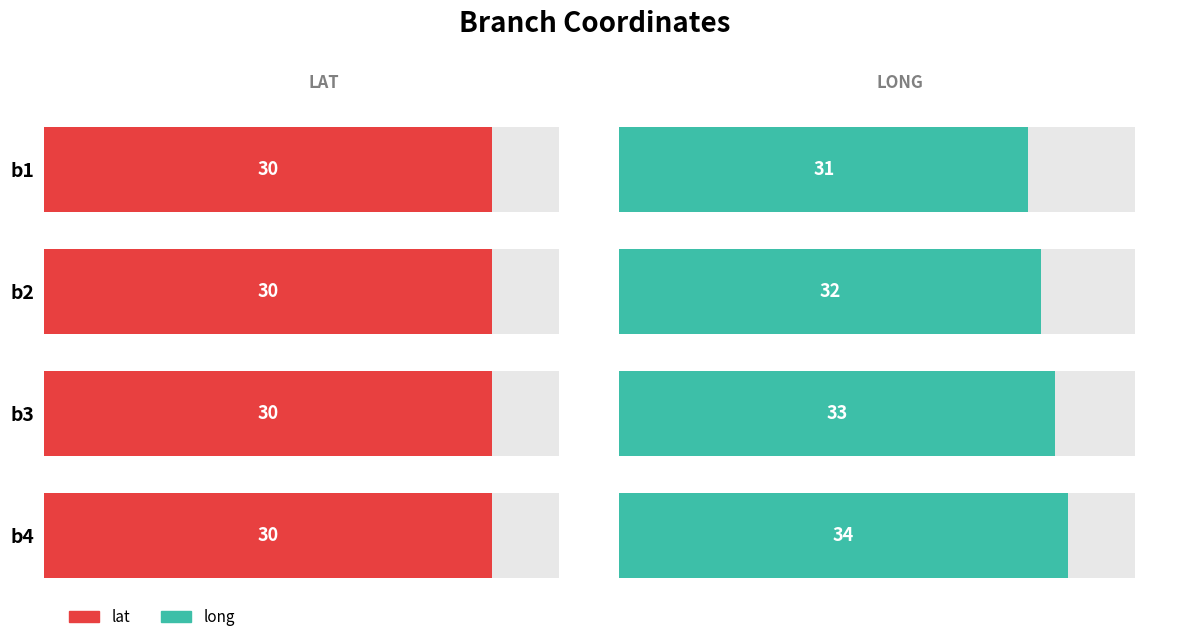

List the series in order of their overall mean, lowest first.

lat, long